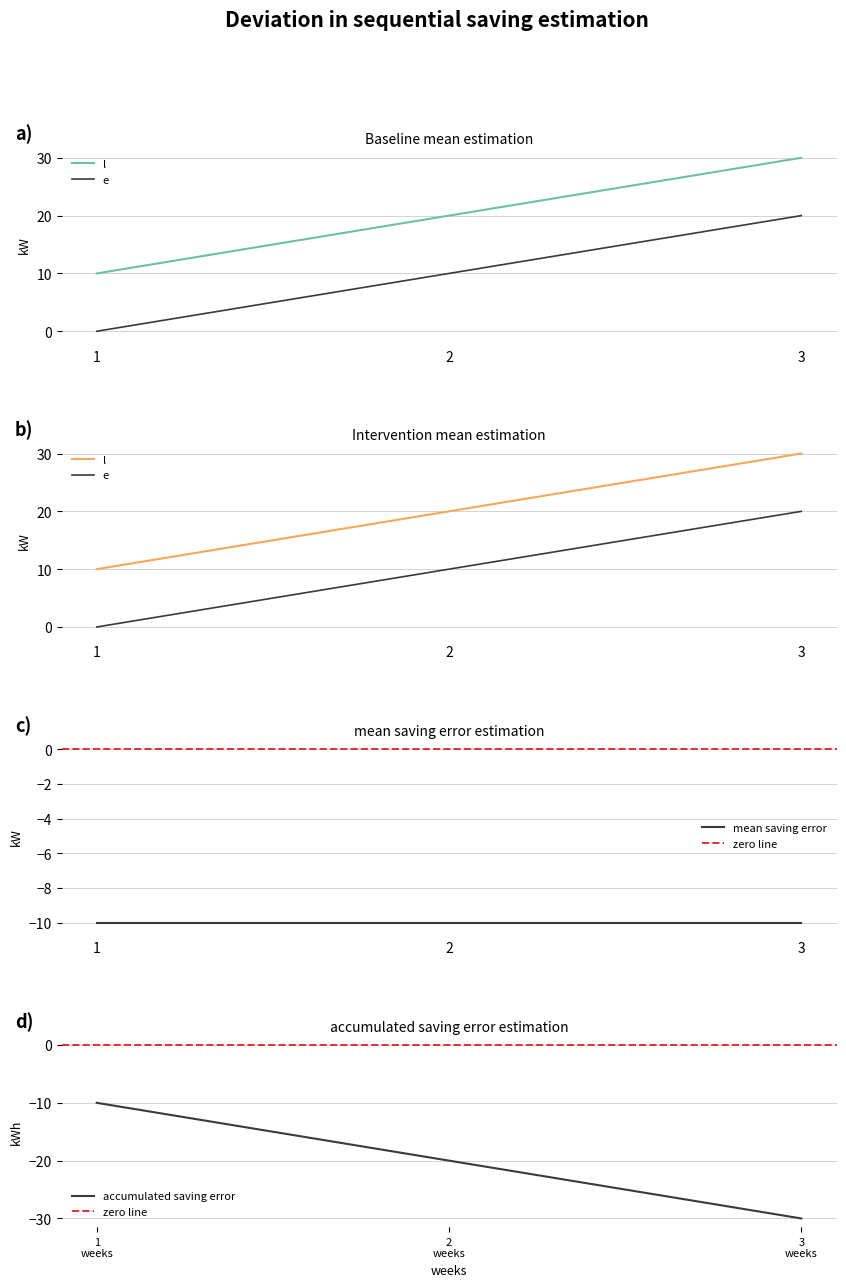

Which series has the largest total across all categories?

e